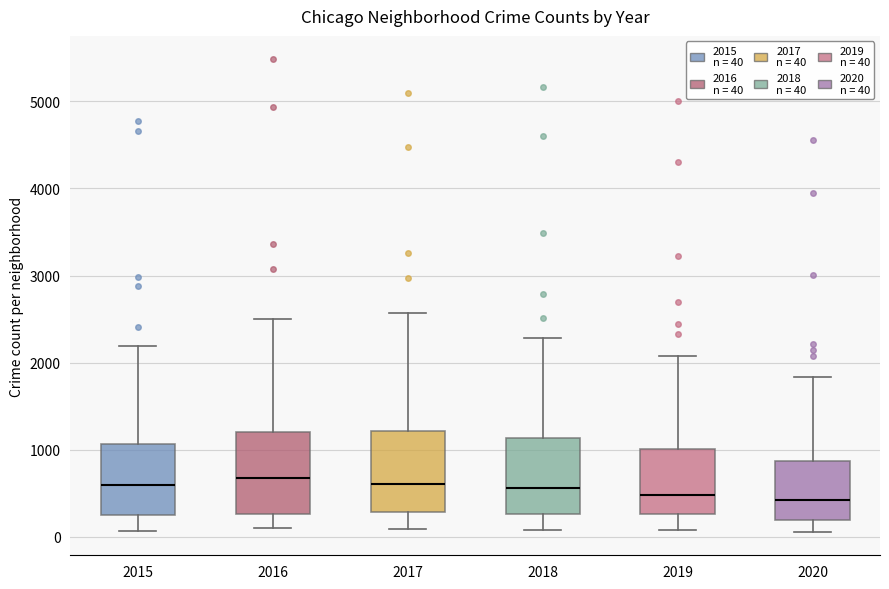

Reading left to right, read every box against the y-axis: the position of its median line, the range the box covers, and the ends of its whiskers. The values are not printed on the chart, so give them approximately, as read against the axis.

2015: median 600, box 300 to 1100, whiskers 100 to 2200
2016: median 700, box 300 to 1200, whiskers 100 to 2500
2017: median 600, box 300 to 1200, whiskers 100 to 2600
2018: median 600, box 300 to 1100, whiskers 100 to 2300
2019: median 500, box 300 to 1000, whiskers 100 to 2100
2020: median 400, box 200 to 900, whiskers 100 to 1800